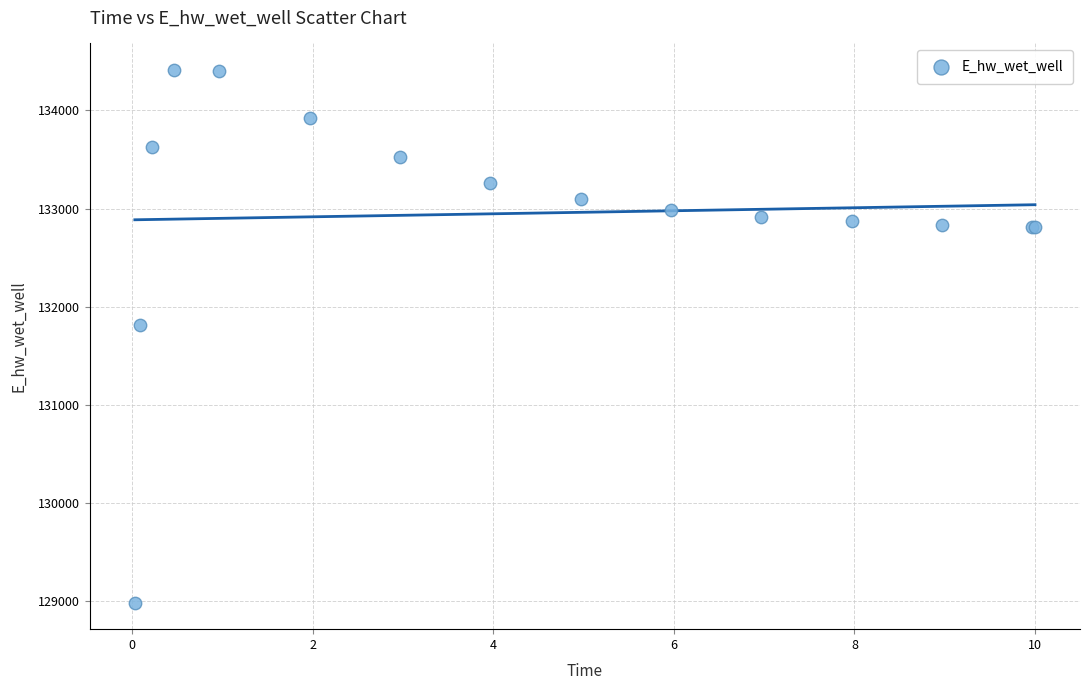

What Y value in the scatter plot is closest to 131699?

131816.9